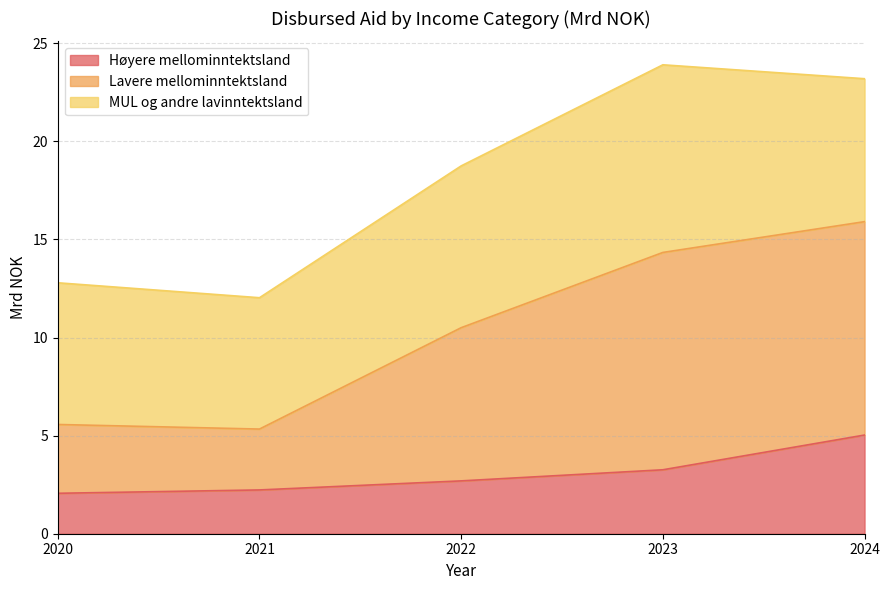

What is the value of the Høyere mellominntektsland point at the 5th from the left?

5.0